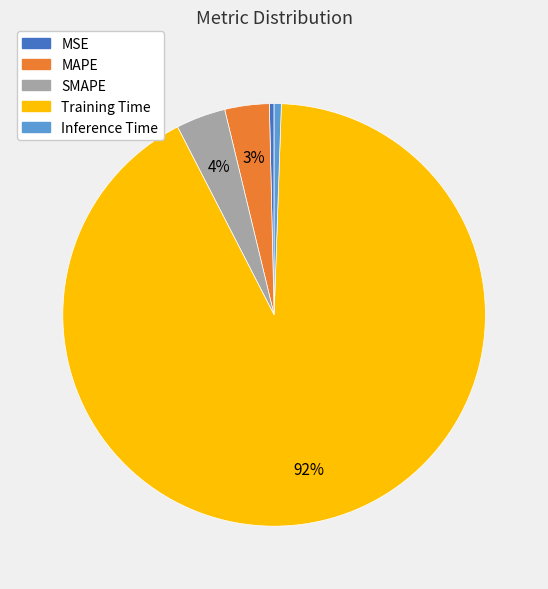

To the nearest percent, what is the difference between the MSE and MAPE slice percentages?

3%